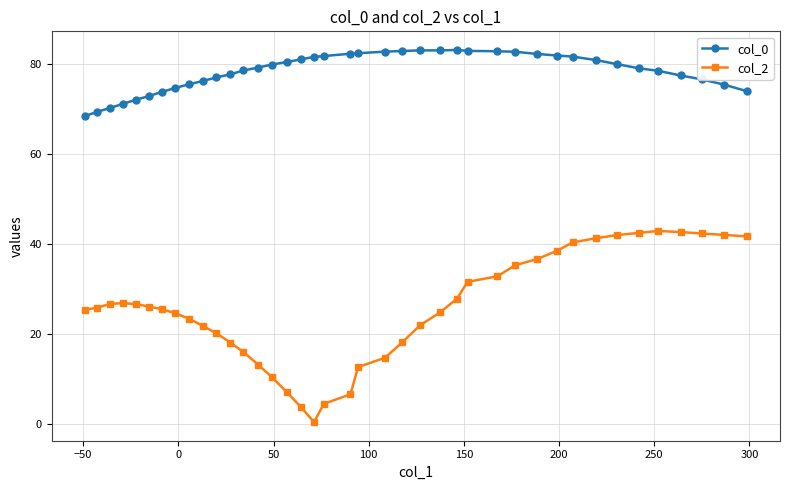

What is the value of the col_2 point at the 33rd from the left?

41.3